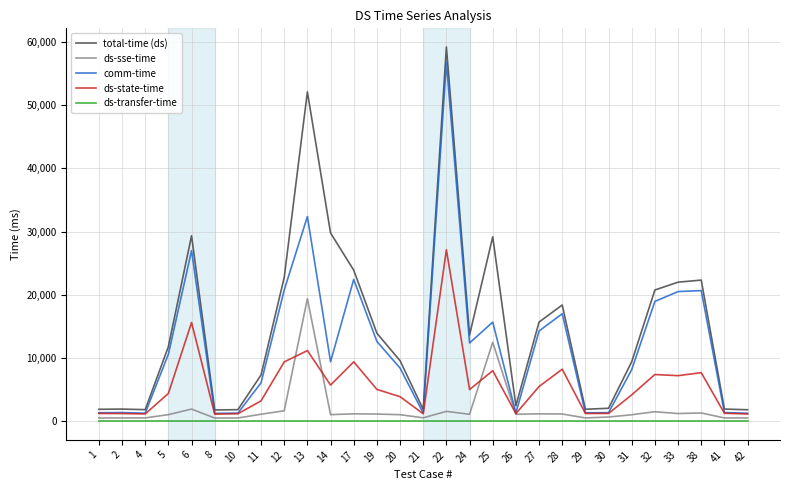

Is it true that ds-state-time equals 3214 at 11?

True